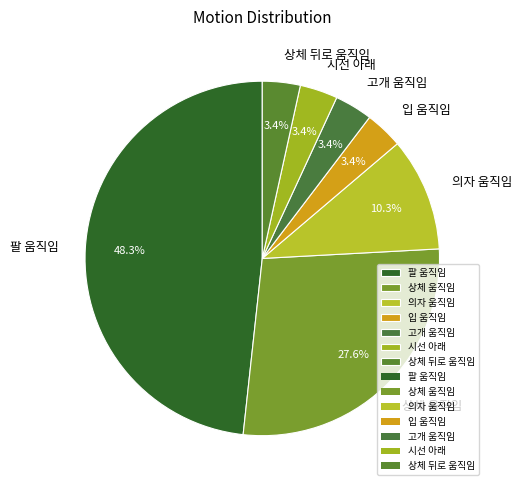

To the nearest percent, what portion does 의자 움직임 represent?

10%